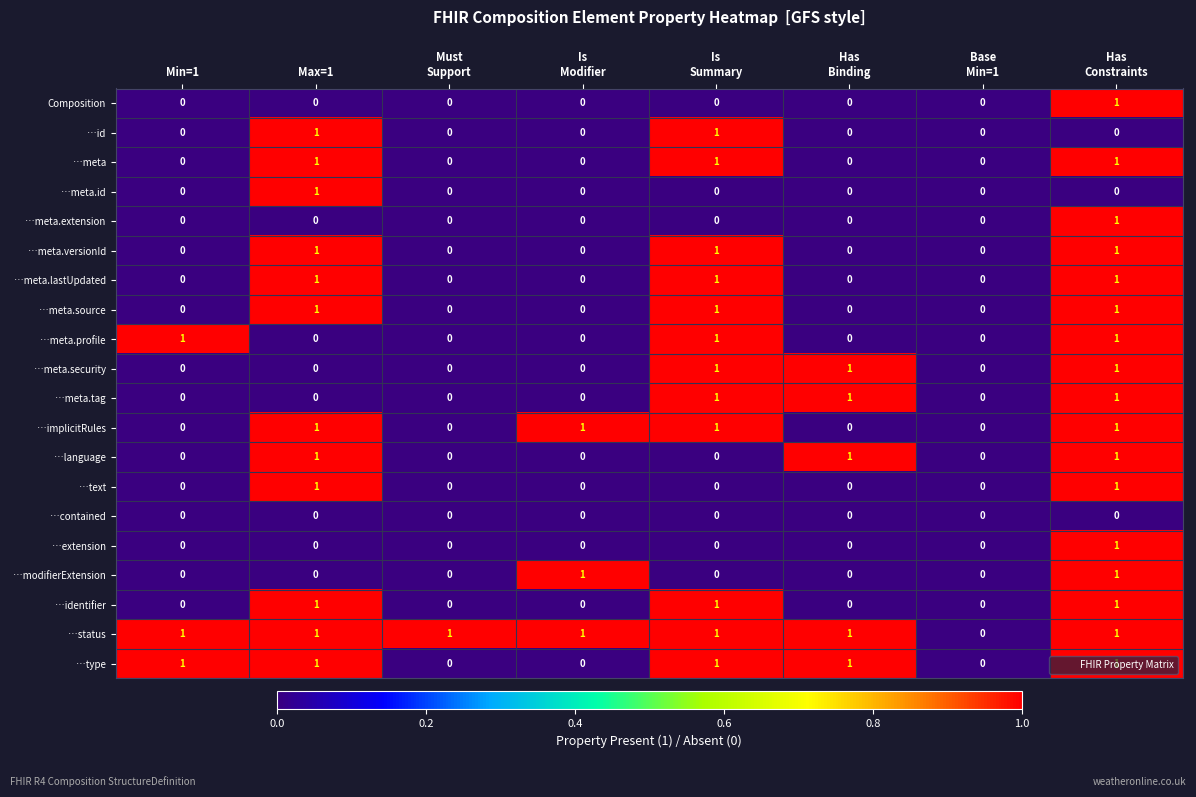

True or false: …meta.security has a value of -1 at Min=1.

False